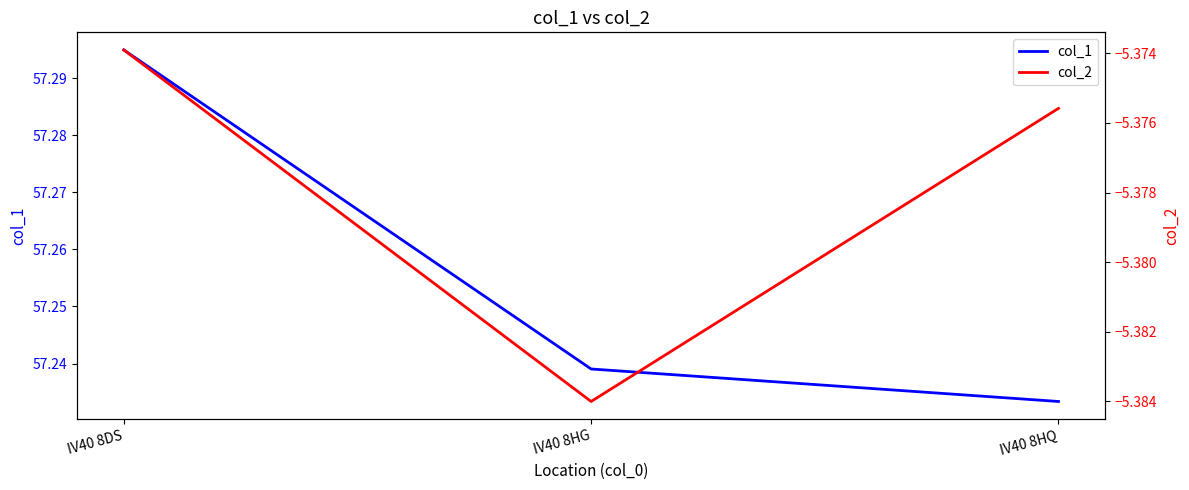

Reading left to right, list all the values displayed in this chart.

col_1: 57.3	57.2	57.2
col_2: -5.4	-5.4	-5.4